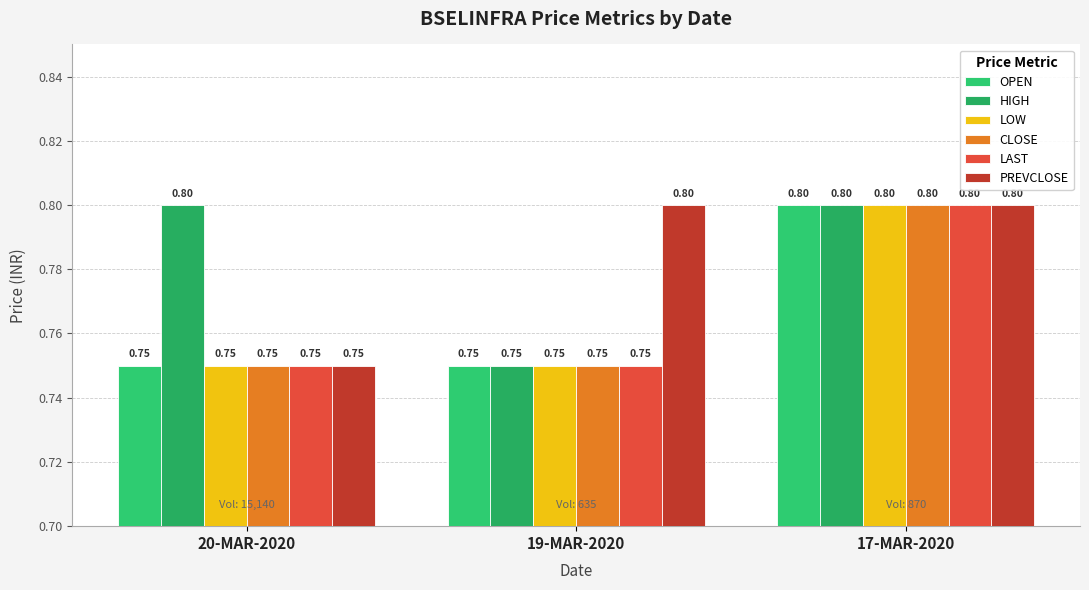

What is the average value of the LOW series?

0.8